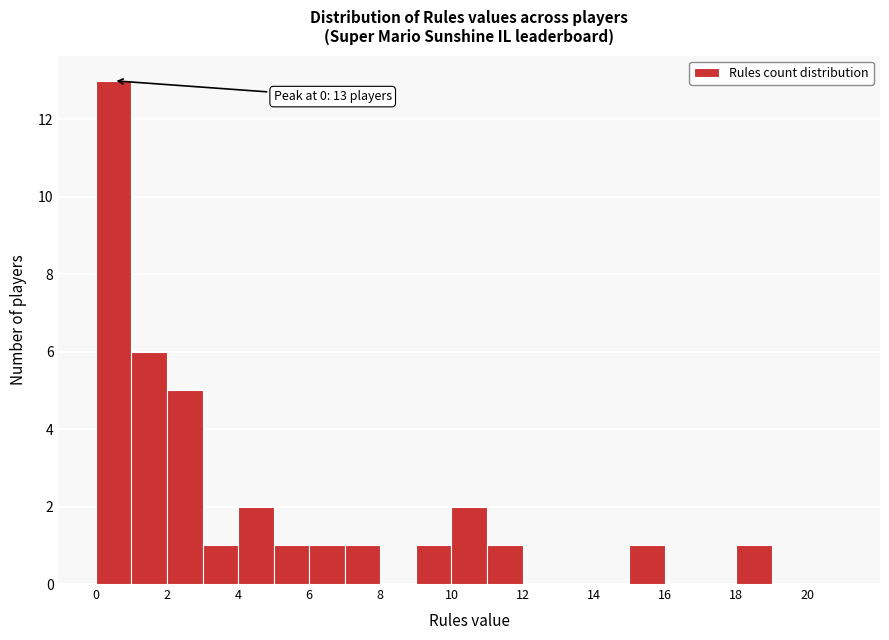

Over which range of the x-axis is the bar tallest?

0 to 1